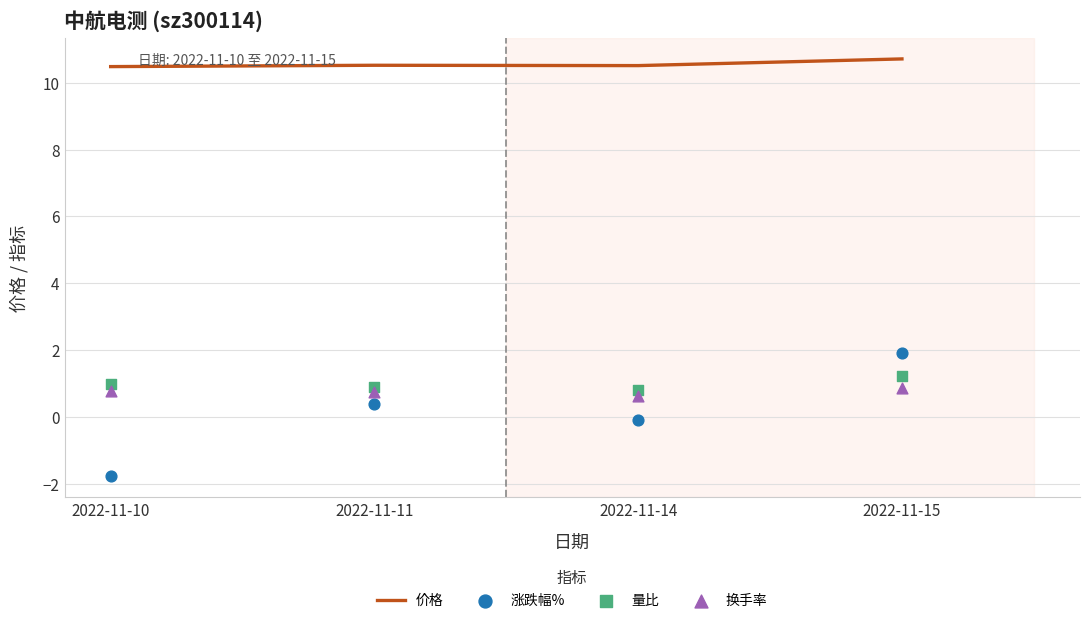

What are all the series names shown in the legend?

价格, 涨跌幅%, 量比, 换手率